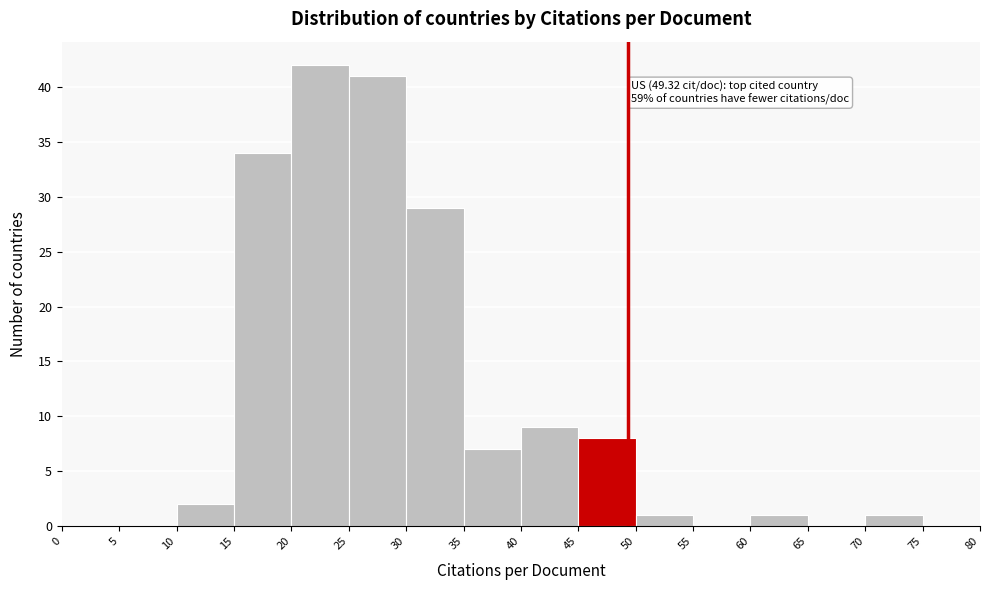

Over which range of the x-axis is the bar tallest?

20 to 25